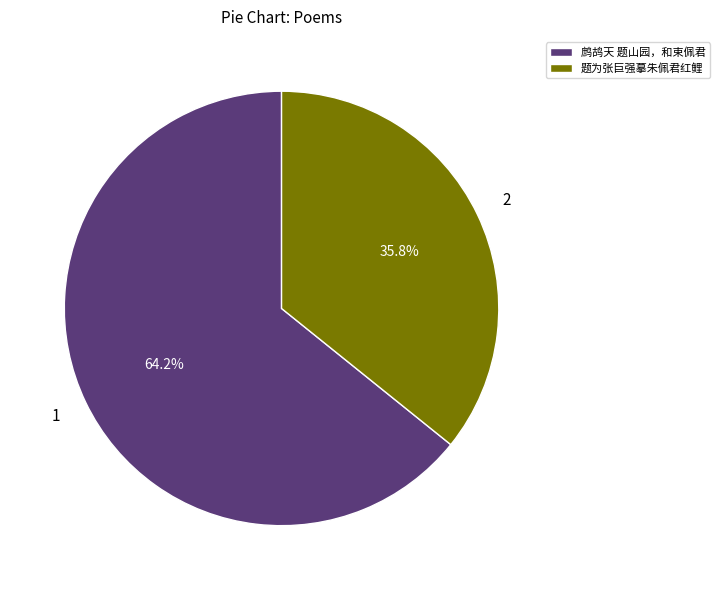

Does 鹧鸪天 题山园，和束佩君 account for over 50% of the chart?

Yes